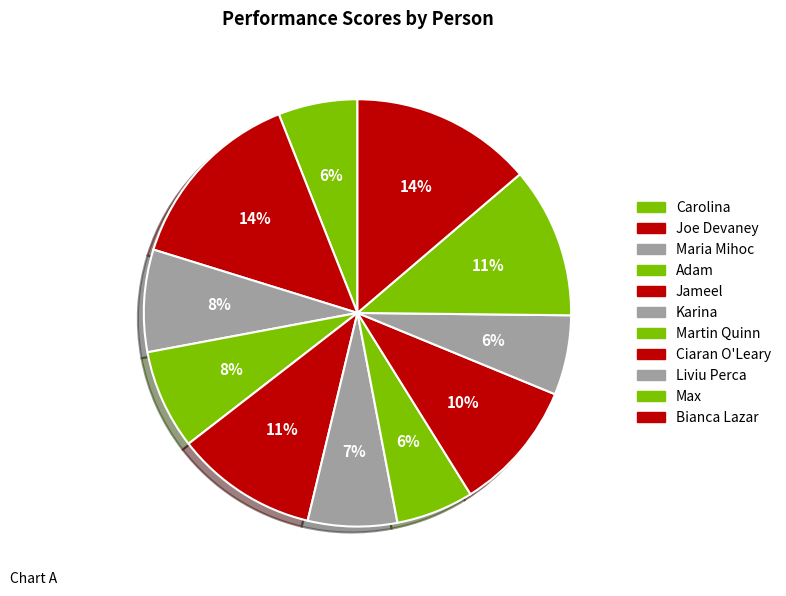

How many segments does this pie chart have?

11